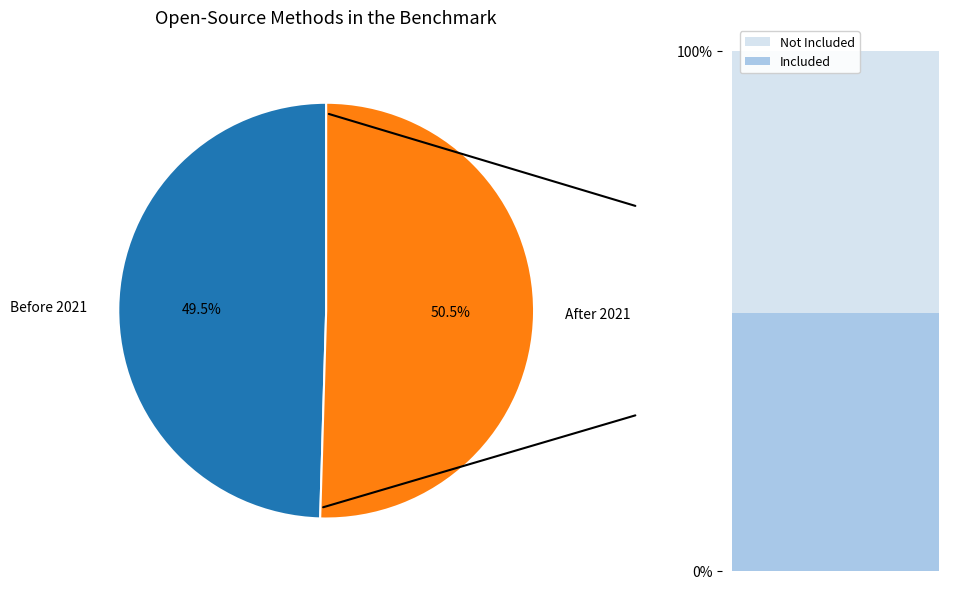

Does any single category account for the majority?

Yes